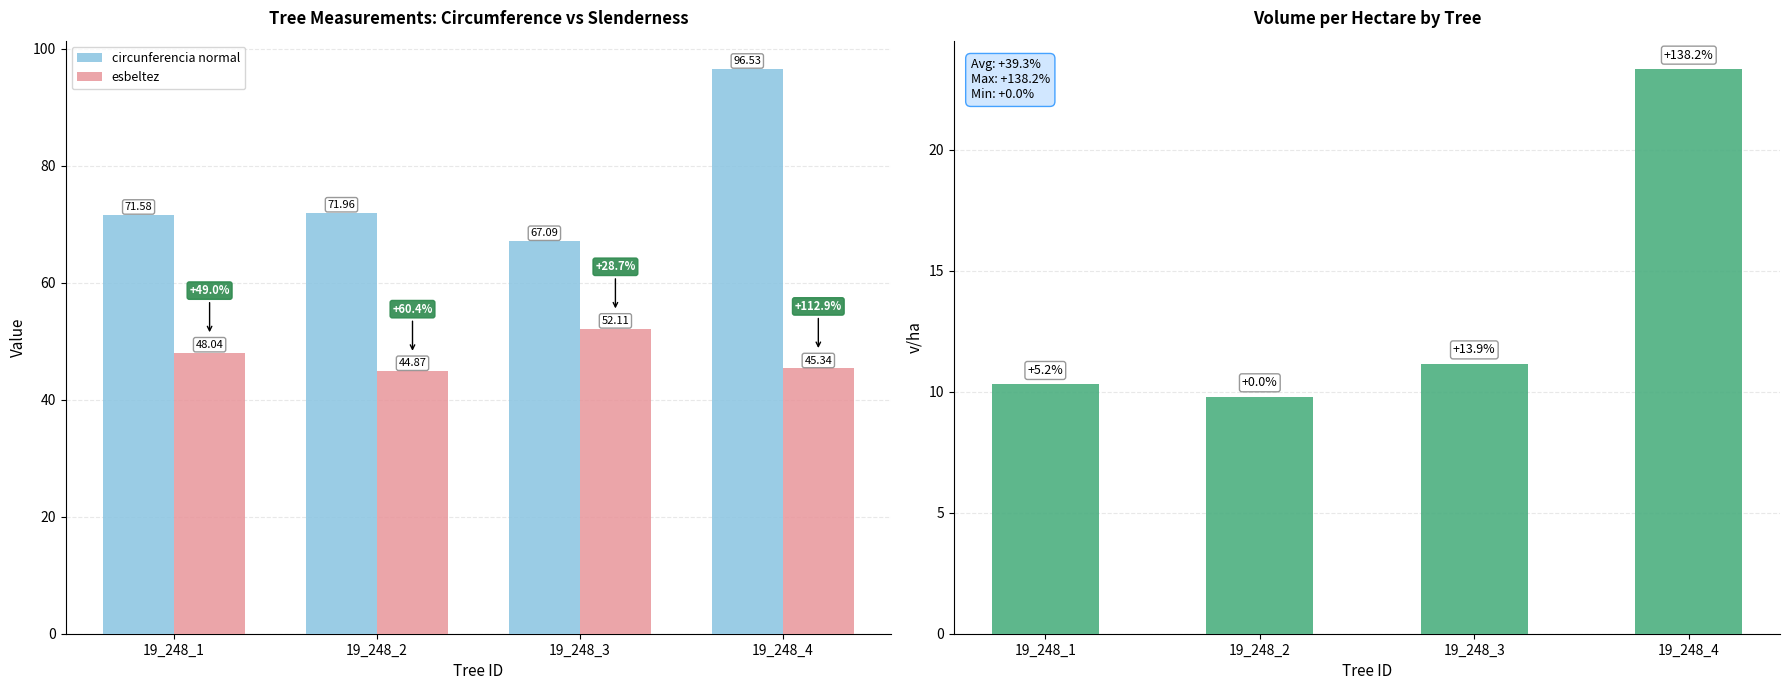

Are the bars grouped side by side (vs. stacked)?

Yes